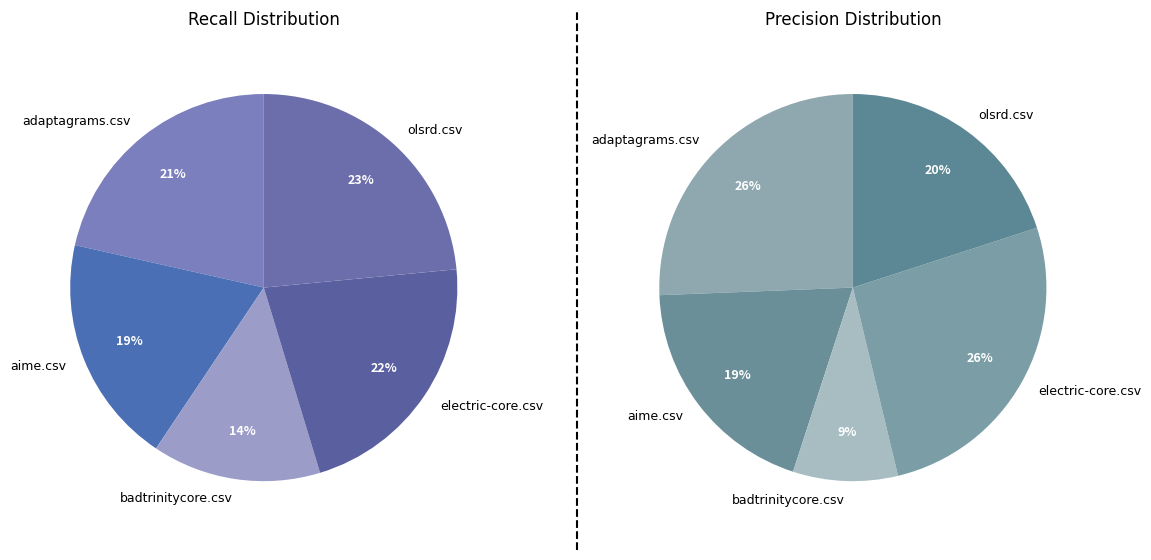

Which slice is the largest?

olsrd.csv